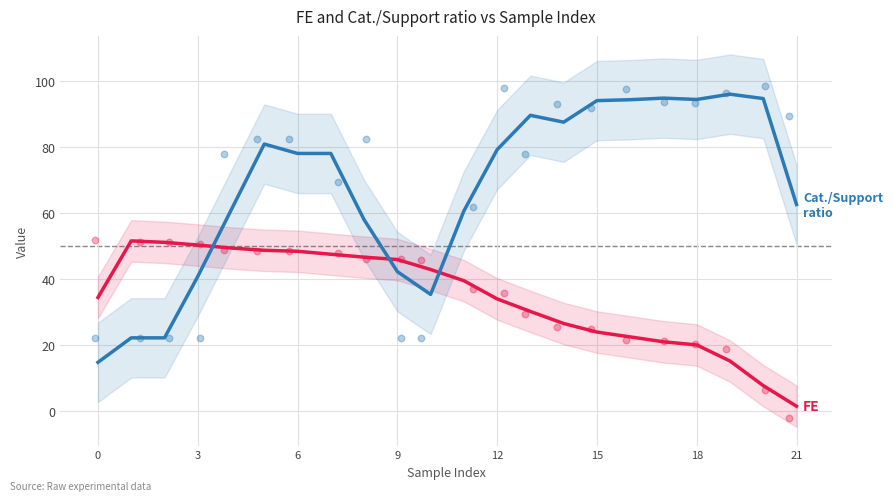

Which series has the largest Y range (max minus min)?

Cat./Support ratio